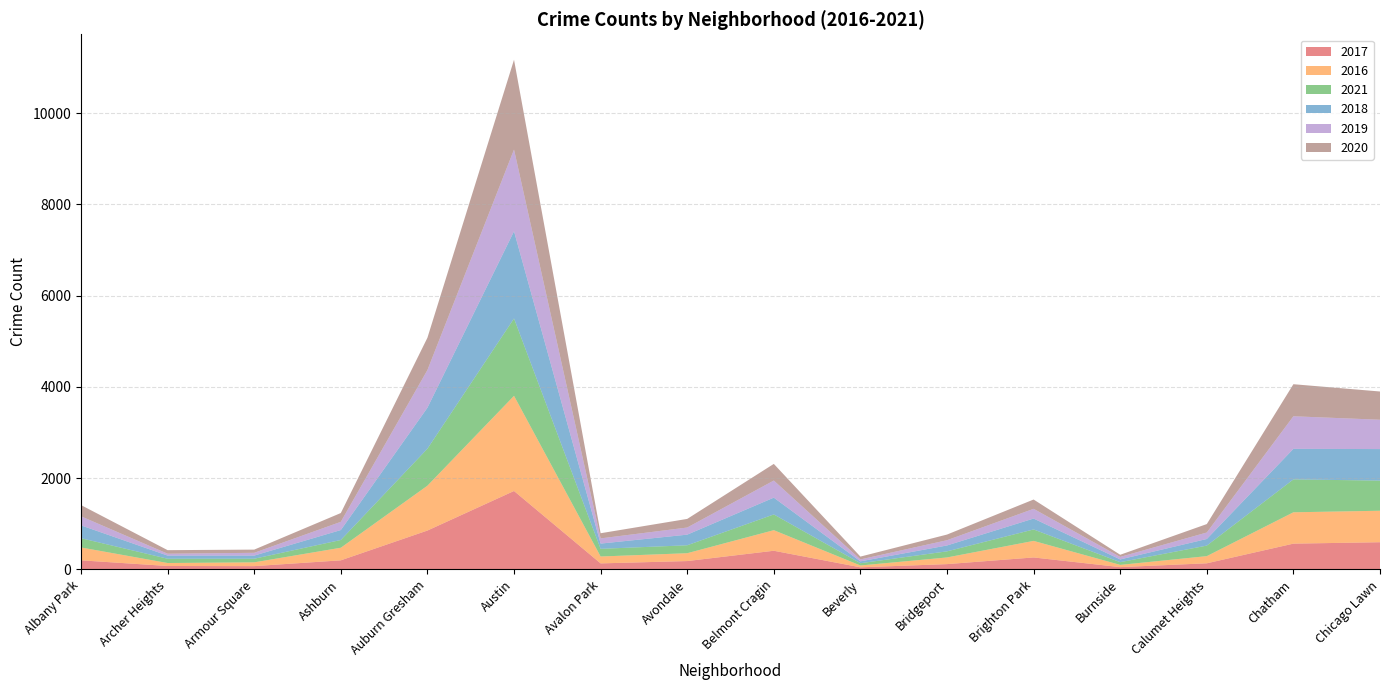

Reading right to left, list all the values displayed in this chart.

2017: 596	565	134	50	262	116	46	409	183	132	1719	852	199	72	75	199
2016: 690	687	157	49	363	146	40	451	172	151	2086	983	276	83	65	282
2021: 661	721	231	60	251	134	50	345	174	168	1696	811	170	79	94	203
2018: 691	670	145	60	239	129	41	368	233	115	1911	898	218	69	69	281
2019: 643	714	142	55	213	115	42	375	156	114	1792	826	180	61	41	199
2020: 619	703	185	47	204	124	62	365	189	113	1968	708	193	70	78	246